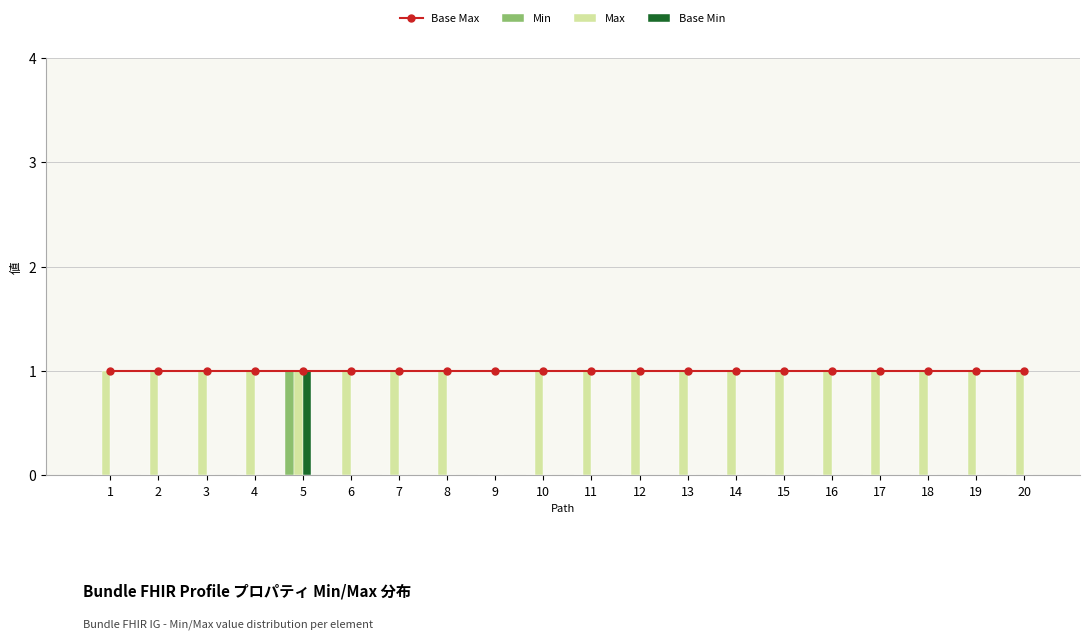

What is the sum of all Min values?

1